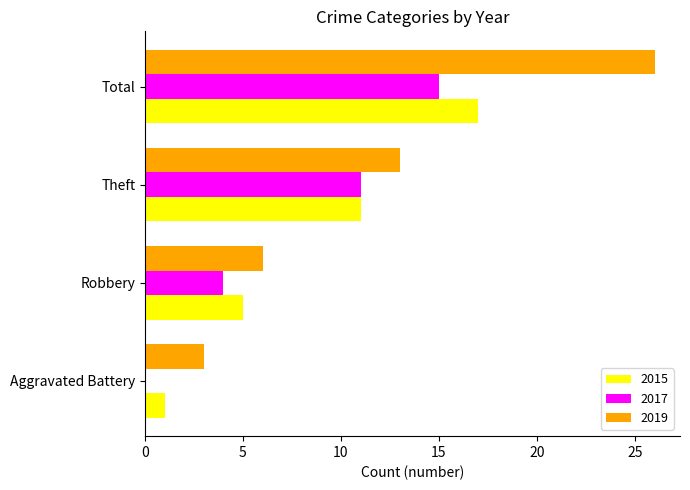

Which category has the highest value in the 2019 series?

Total